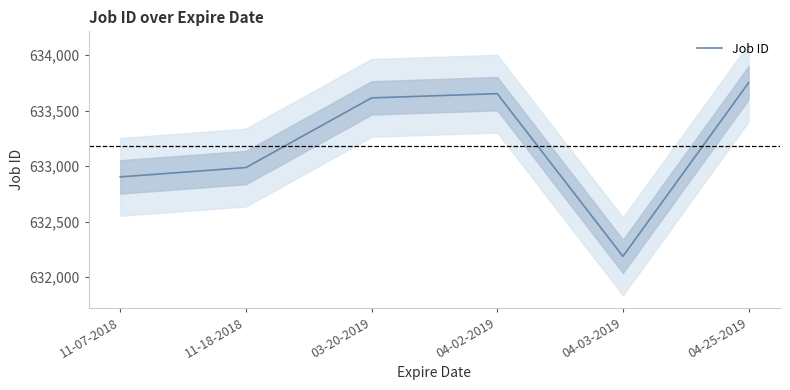

Which label corresponds to the largest value in the chart?

04-25-2019